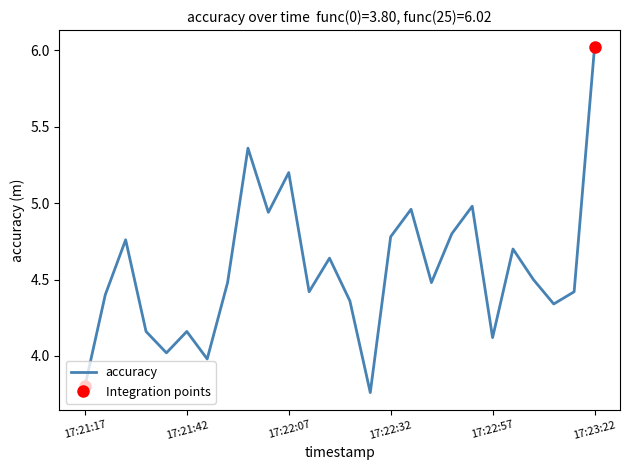

Which category has the highest value in the accuracy series?

17:23:22